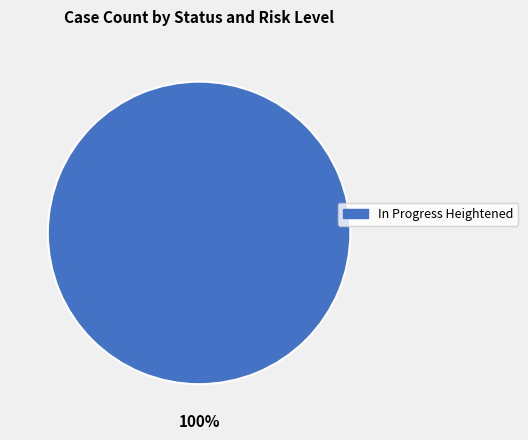

Is there a majority slice in this chart?

Yes